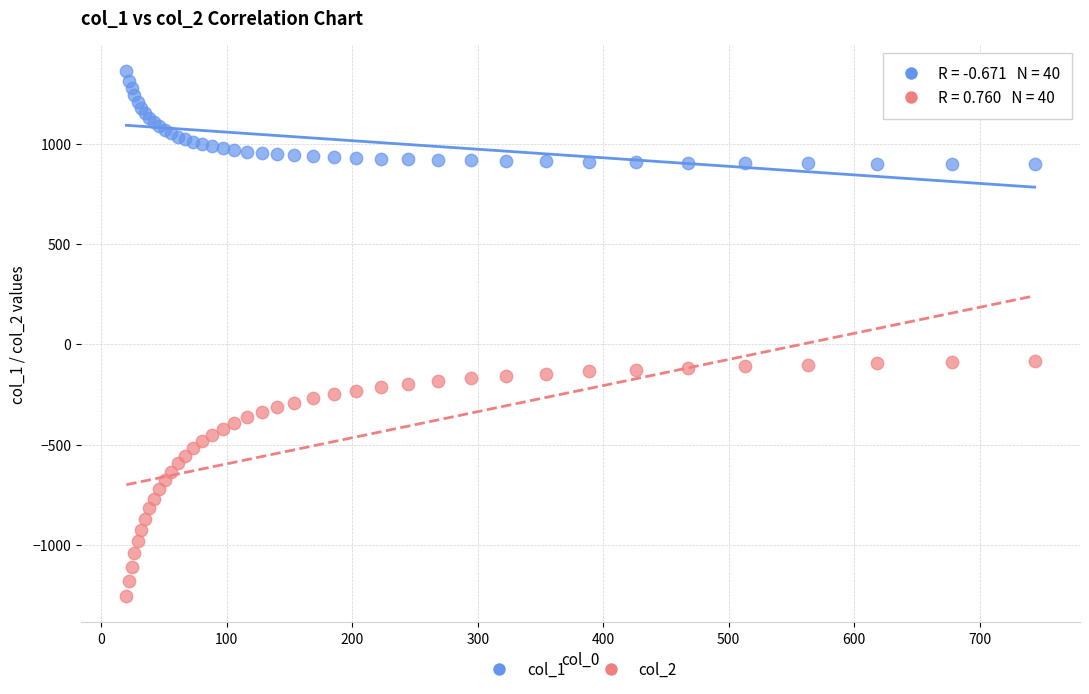

Which series contains the highest Y value?

col_1